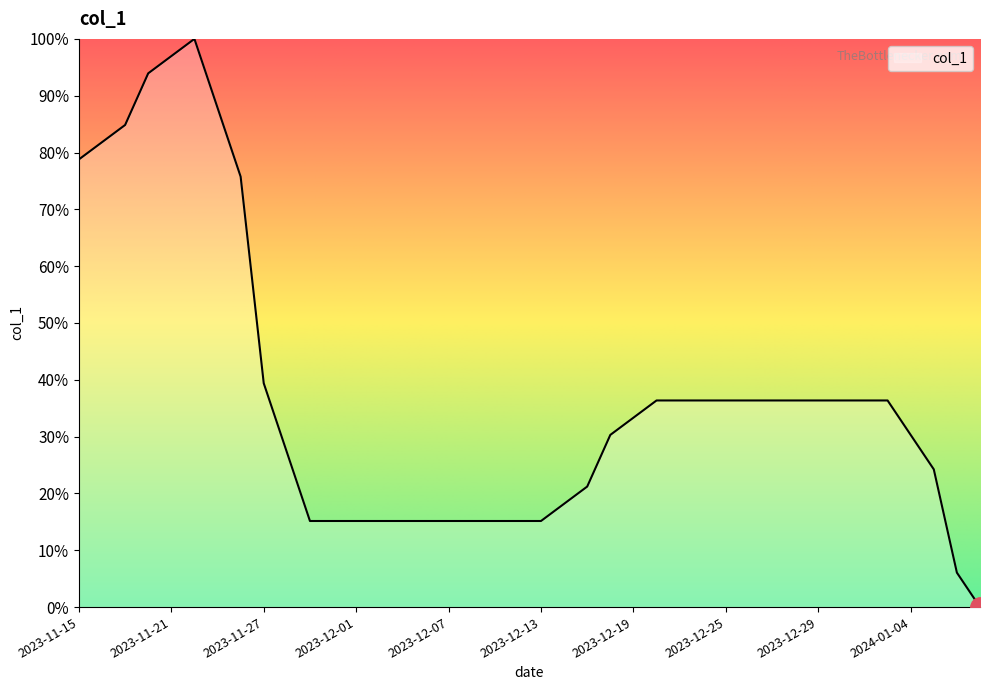

What is the label of the 5th point from the right?

2024-01-03